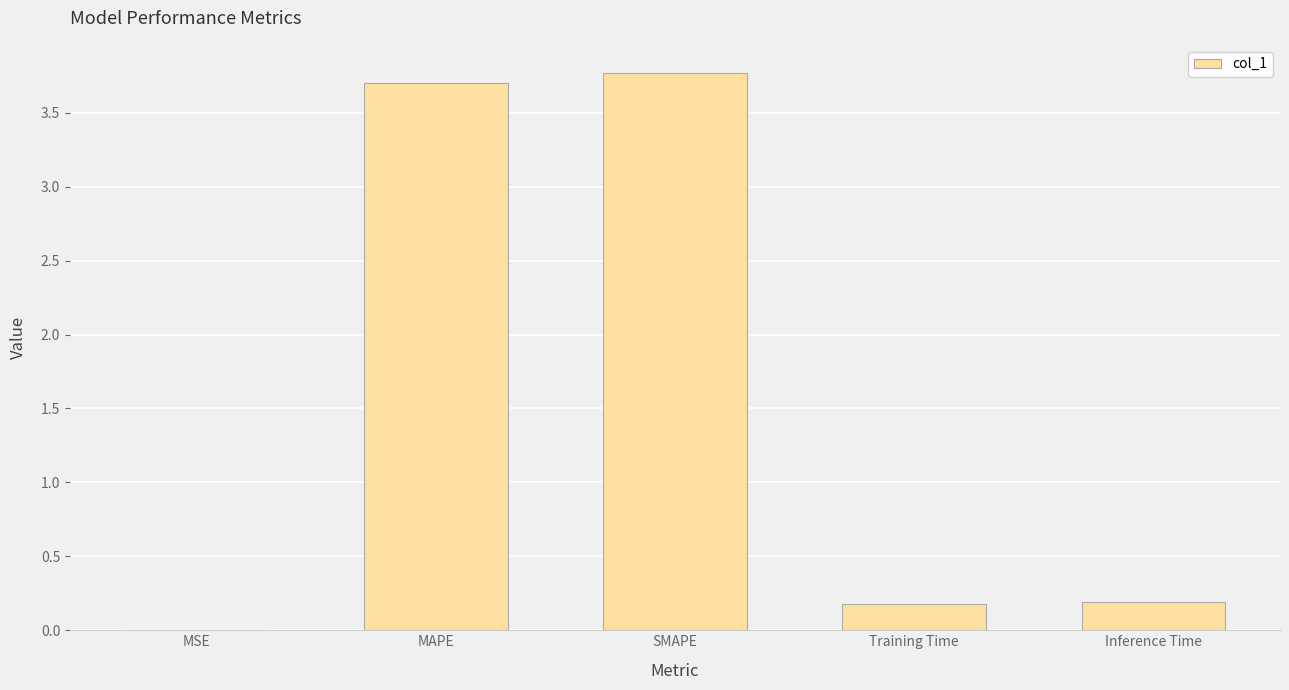

Between Training Time and MSE, which is larger?

Training Time